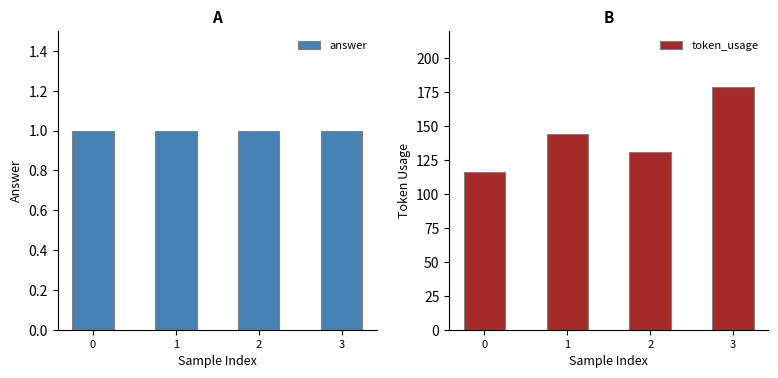

What is the average value of the answer series?

1